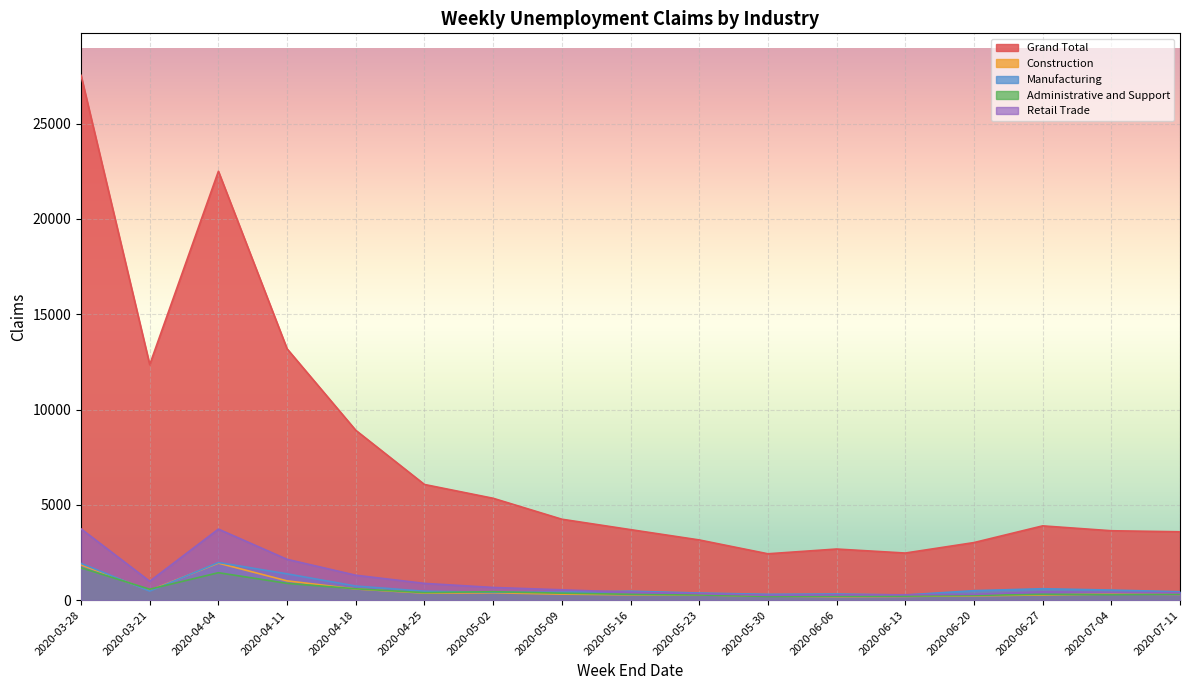

What is the minimum value for Administrative and Support?

192